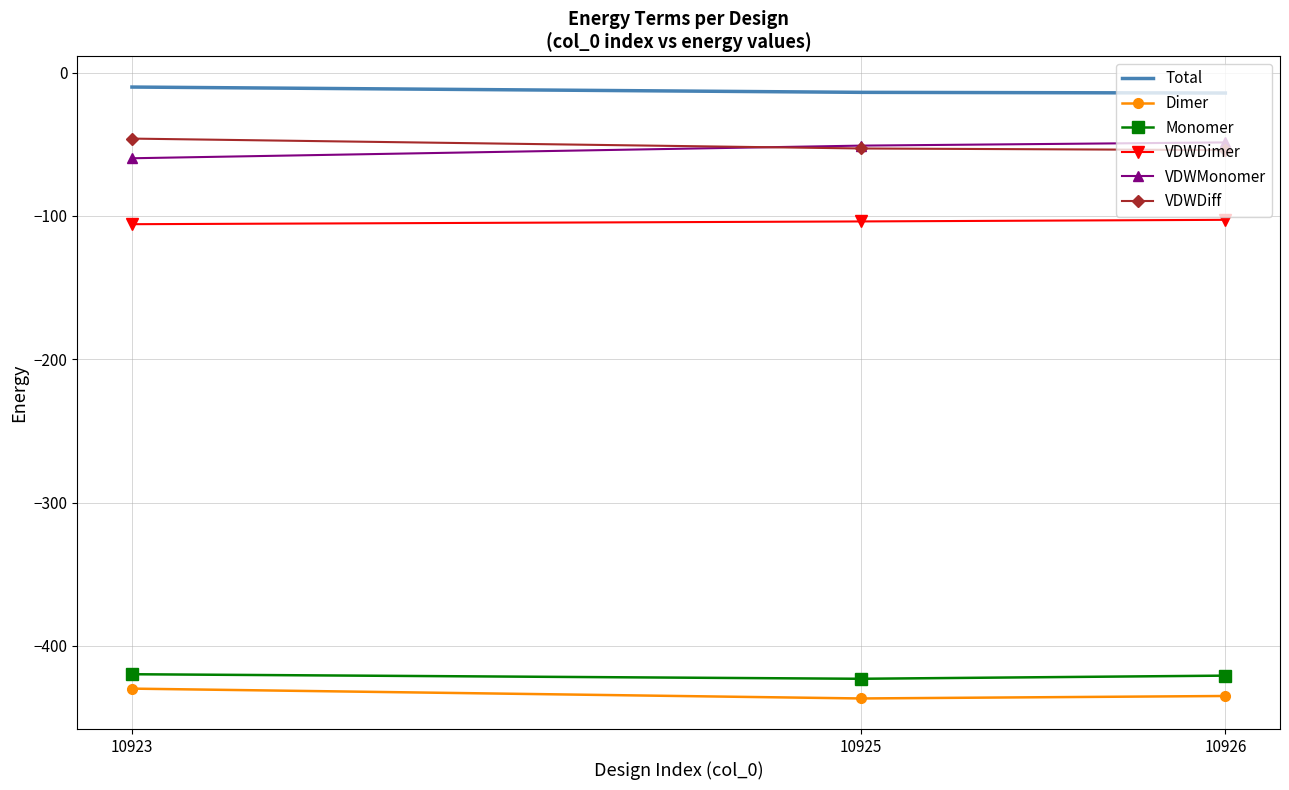

Is the value of Dimer at 10926 greater than the value of Monomer at 10926?

No